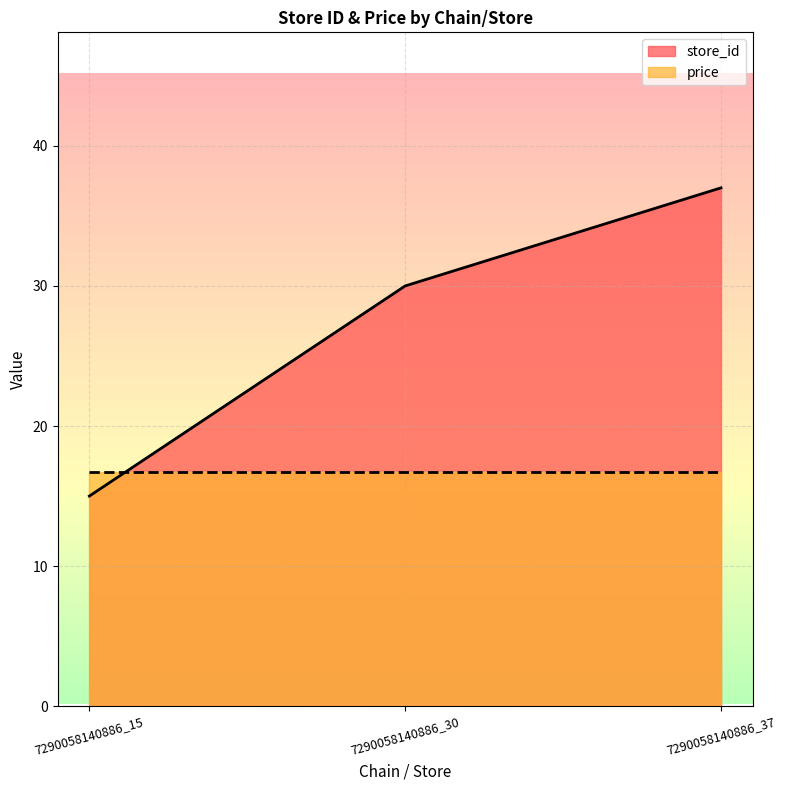

Rank the categories by value from highest to lowest.

7290058140886_37, 7290058140886_30, 7290058140886_15